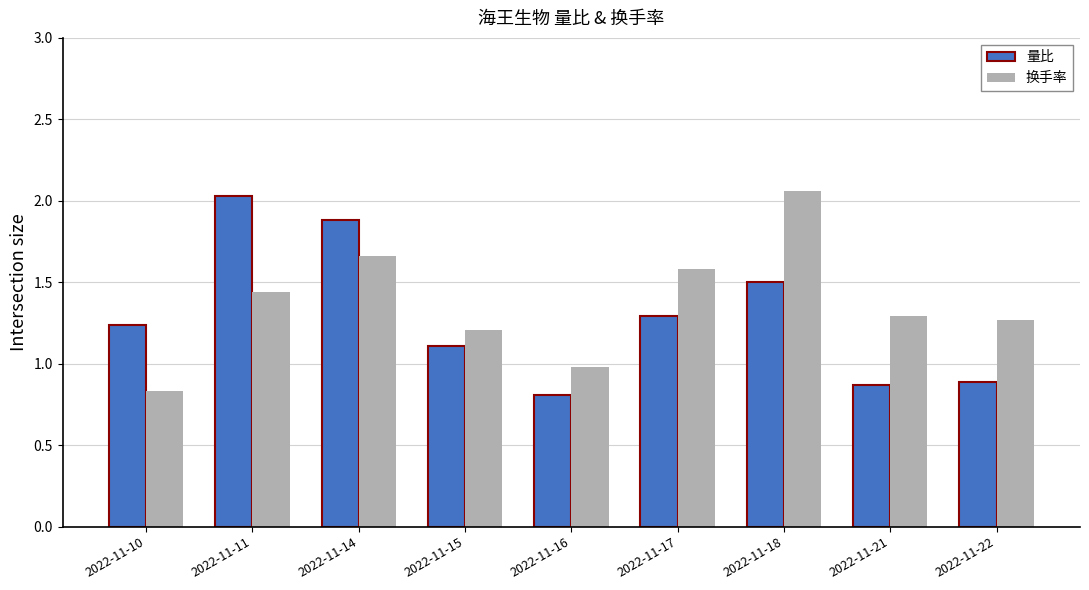

What are all the series names shown in the legend?

量比, 换手率